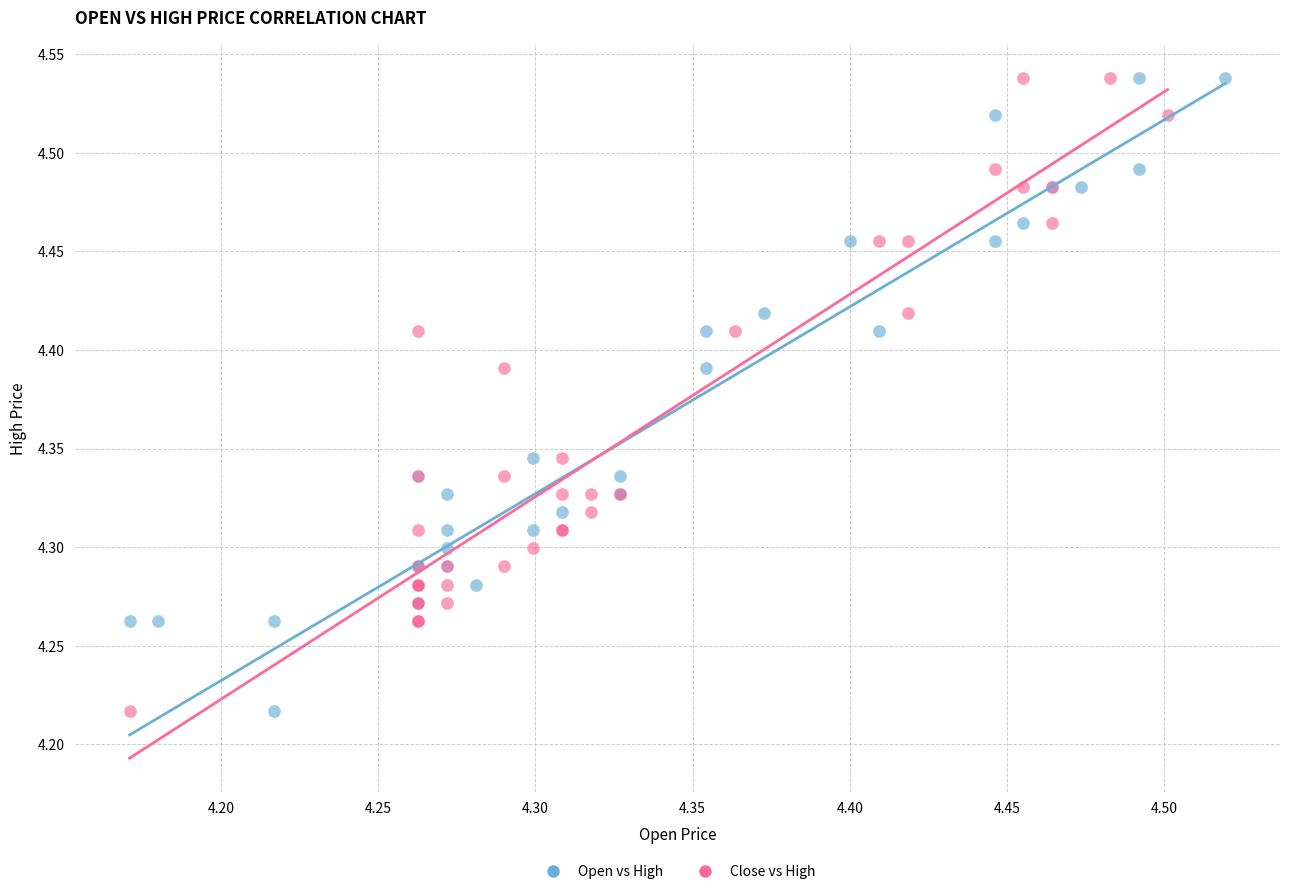

What are all the series names shown in the legend?

Open vs High, Close vs High